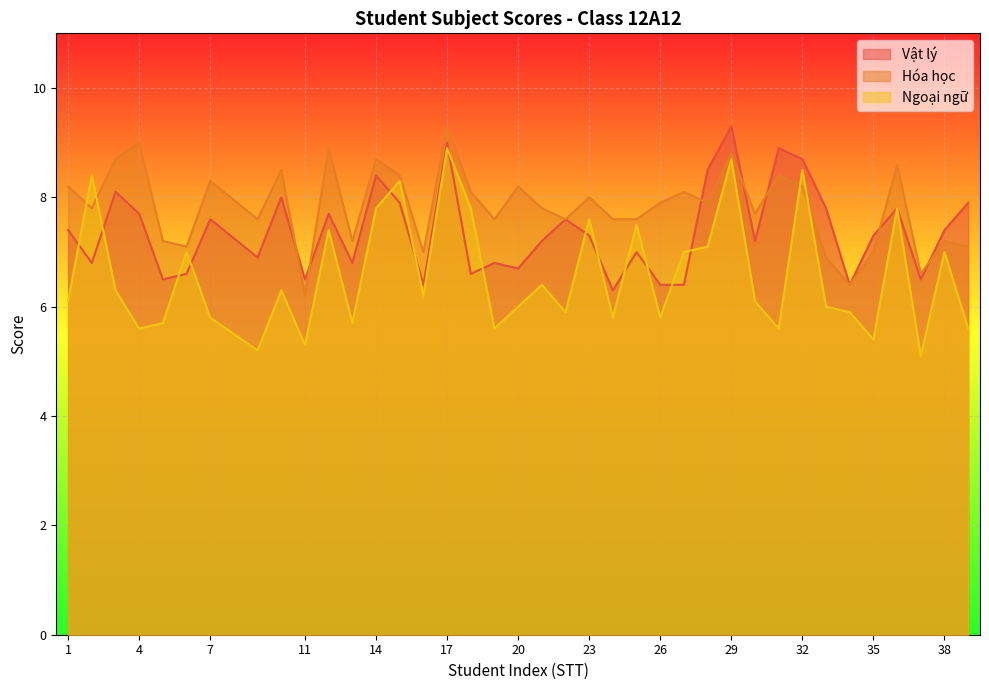

True or false: Vật lý has a value of 10.0 at 22.

False